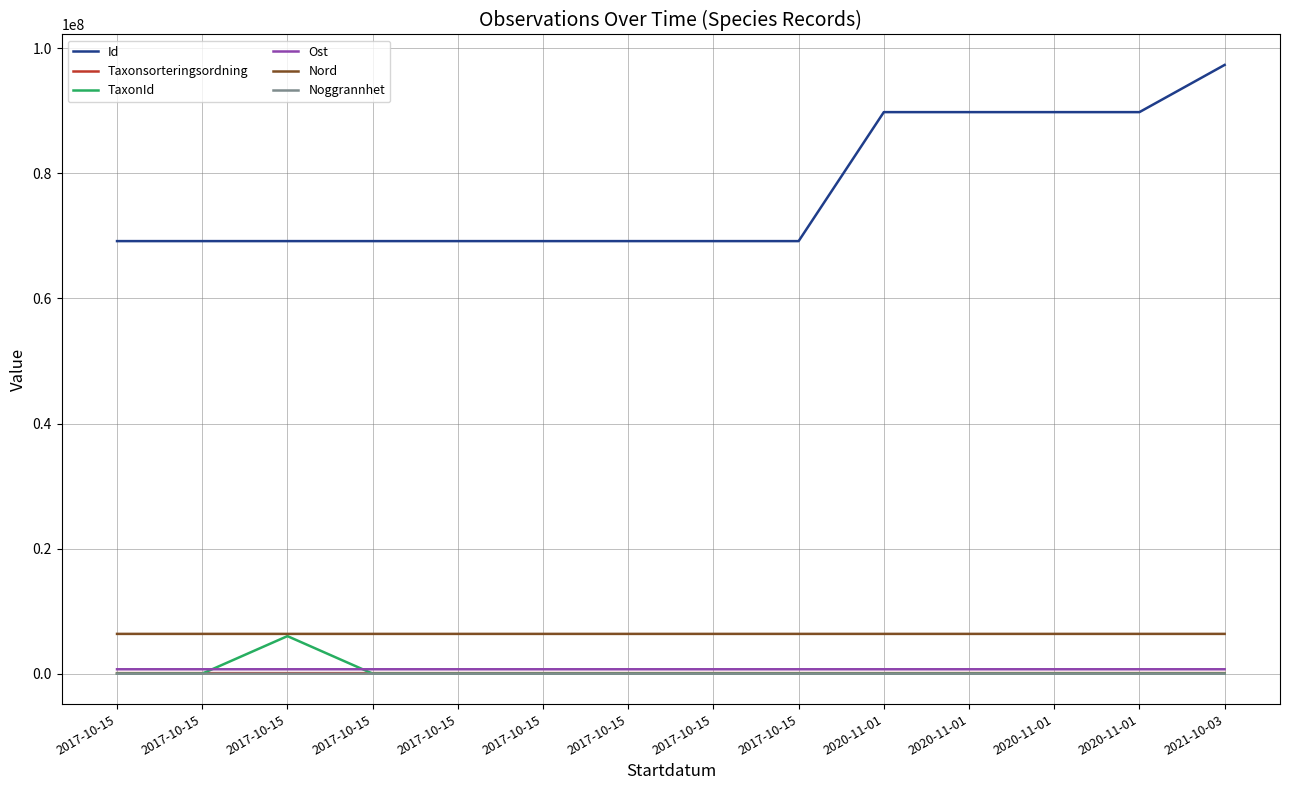

What are all the series names shown in the legend?

Id, Taxonsorteringsordning, TaxonId, Ost, Nord, Noggrannhet